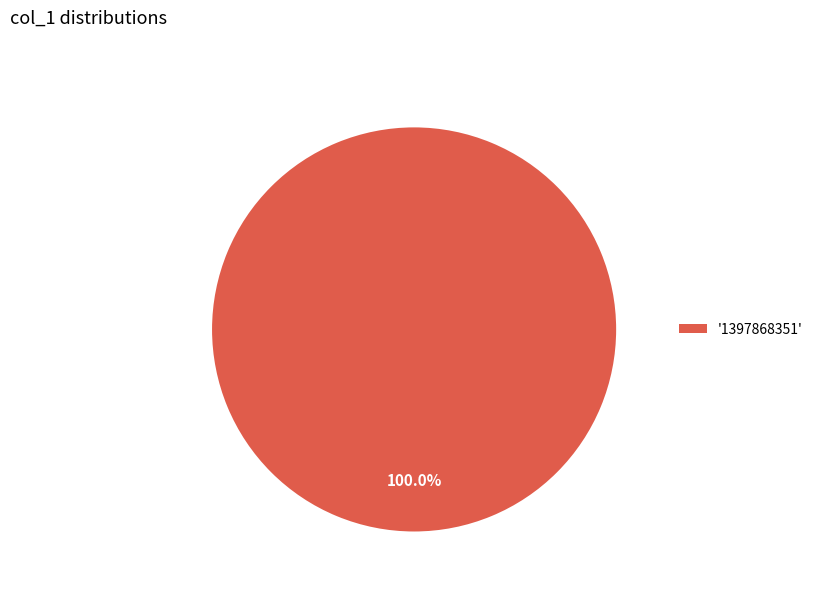

Rank the categories by value from highest to lowest.

'1397868351'